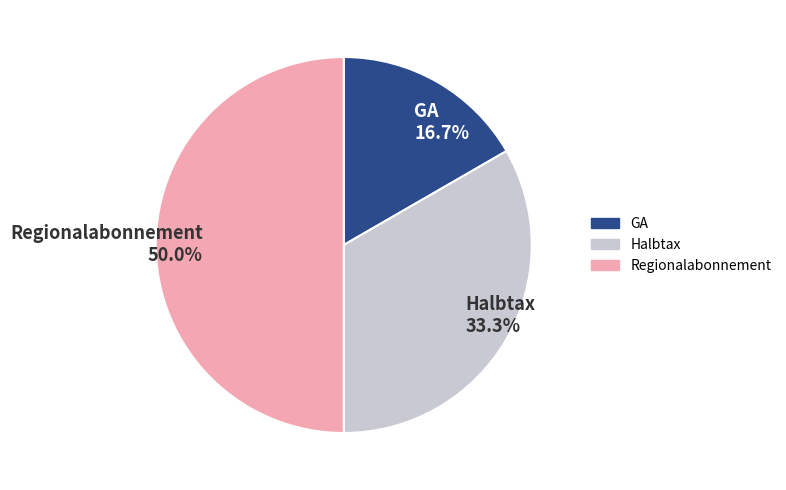

Rank the categories by value from lowest to highest.

GA, Halbtax, Regionalabonnement